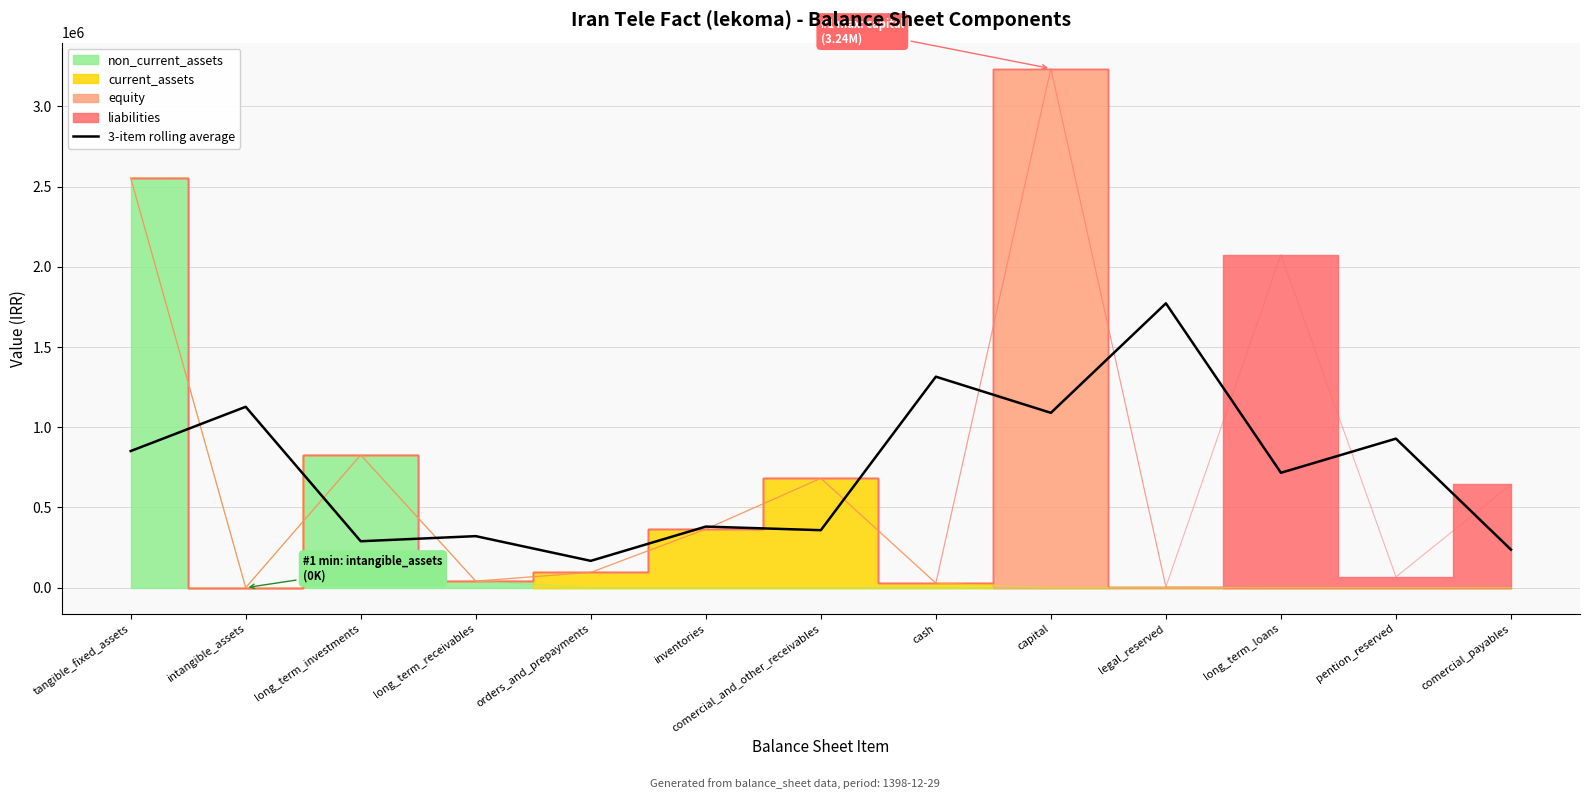

Is it true that 3-item rolling average equals 491783.0 at cash?

False